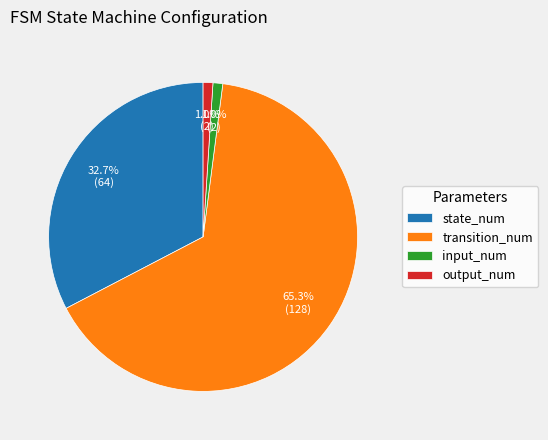

What is the ratio of the value at transition_num to the value at state_num?

2.0